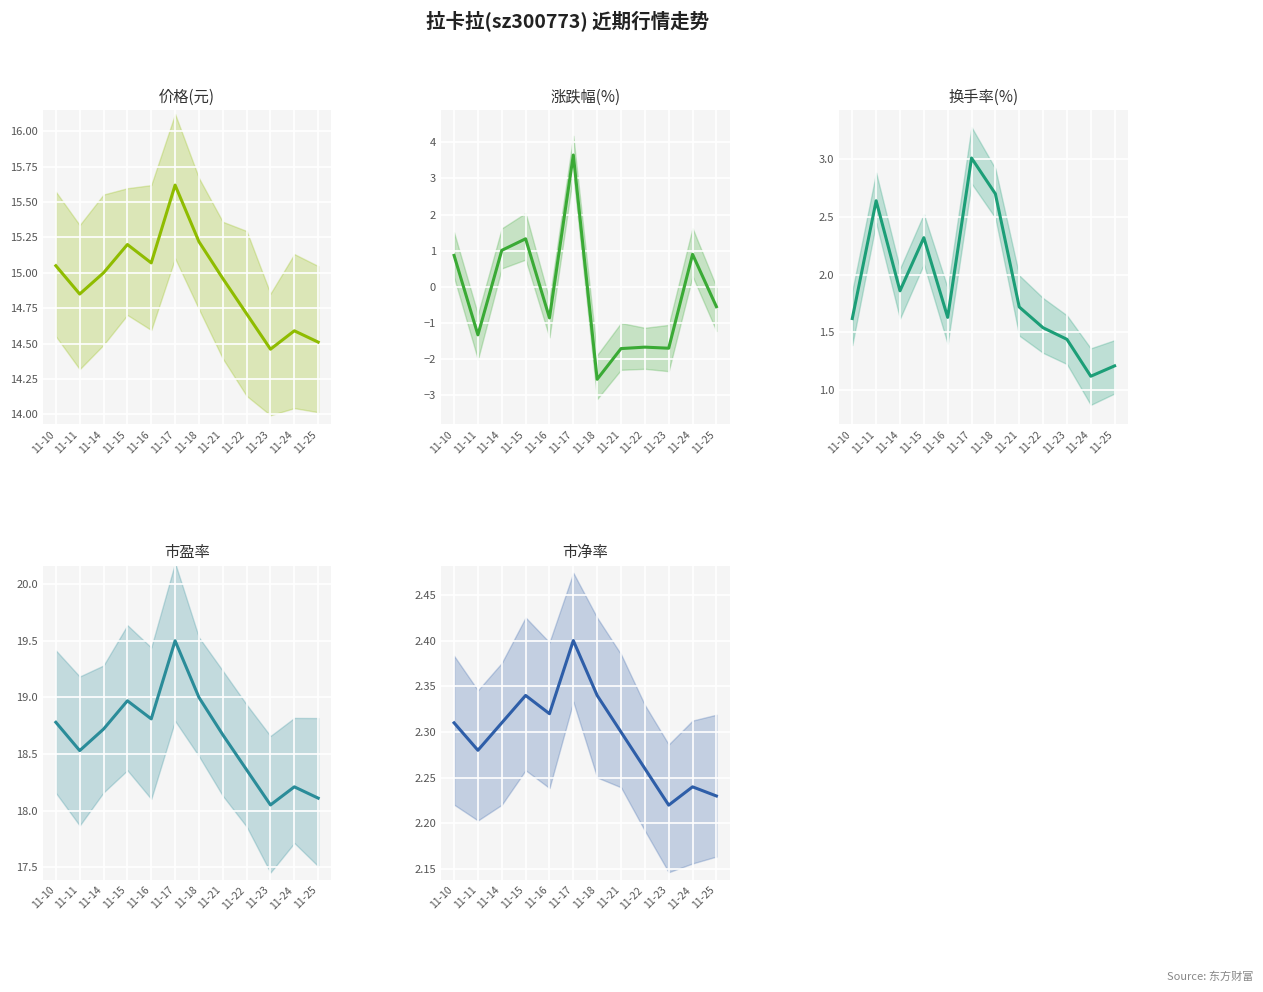

The value of 涨跌幅% at 11-11 is -1.3. True or false?

True